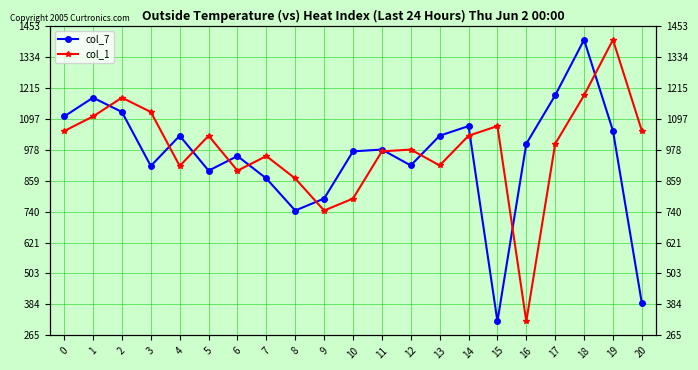

What are all the series names shown in the legend?

col_7, col_1